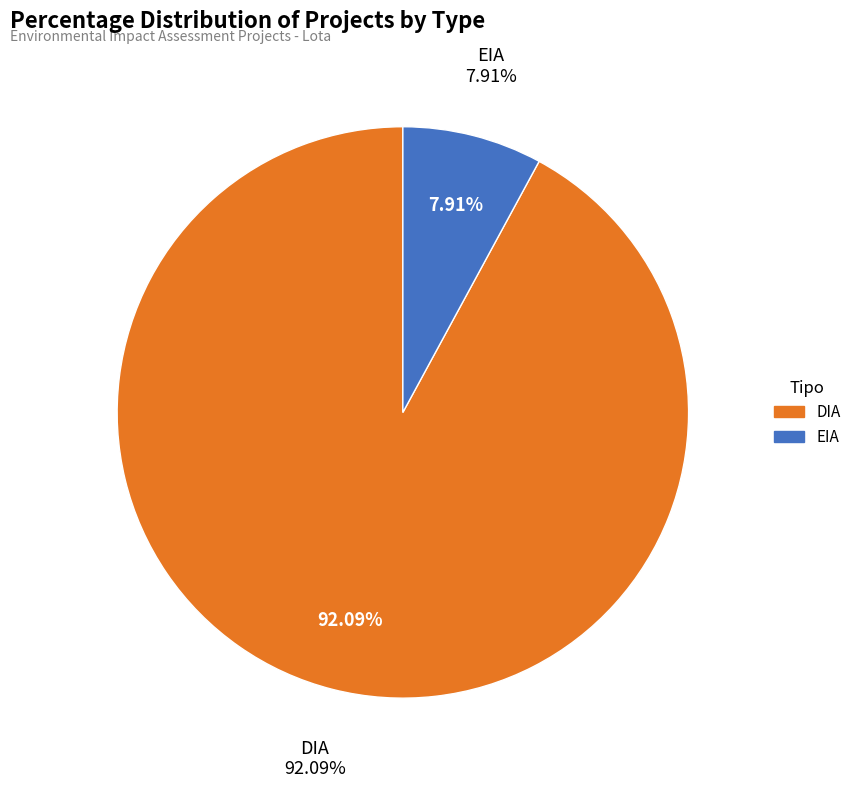

How much of the chart is everything except EIA?

92.1%